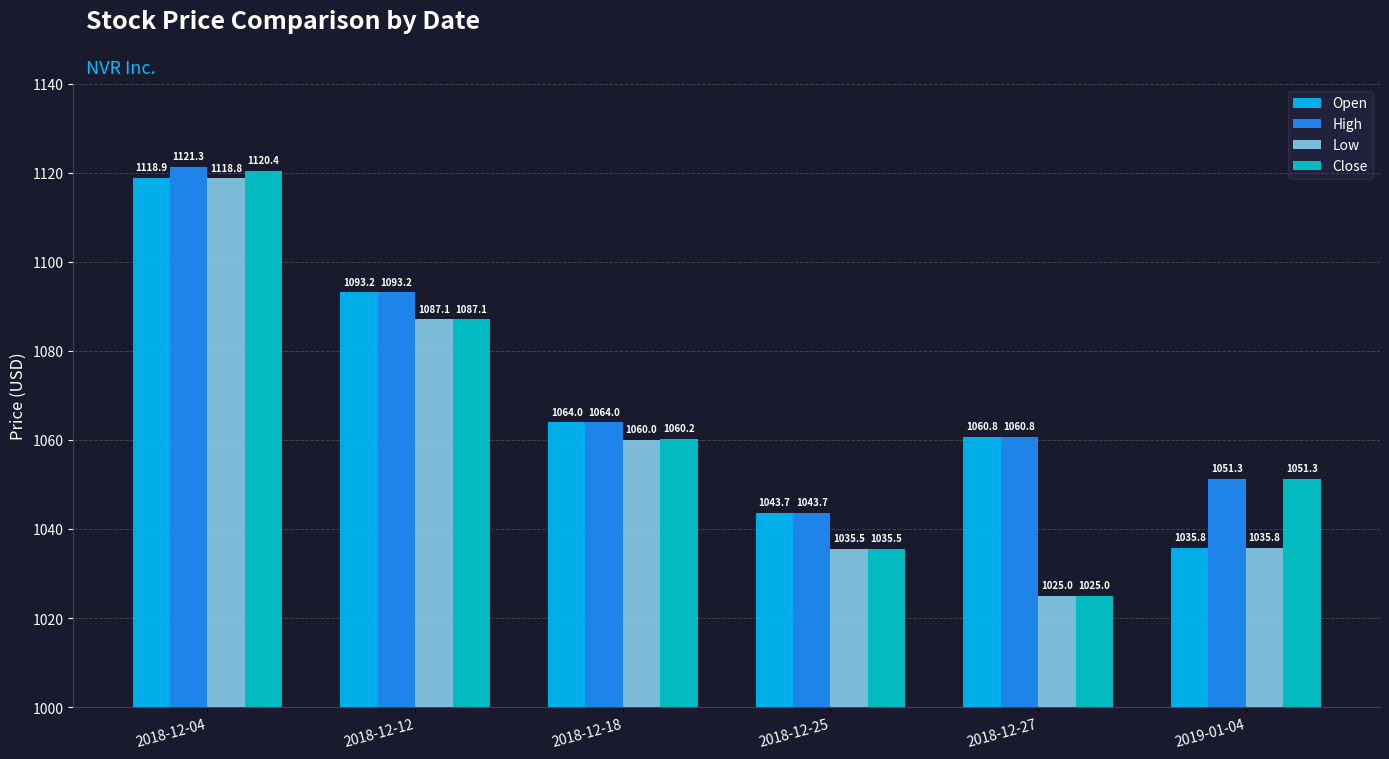

Rank the series by their average value, from lowest to highest.

Low, Close, Open, High